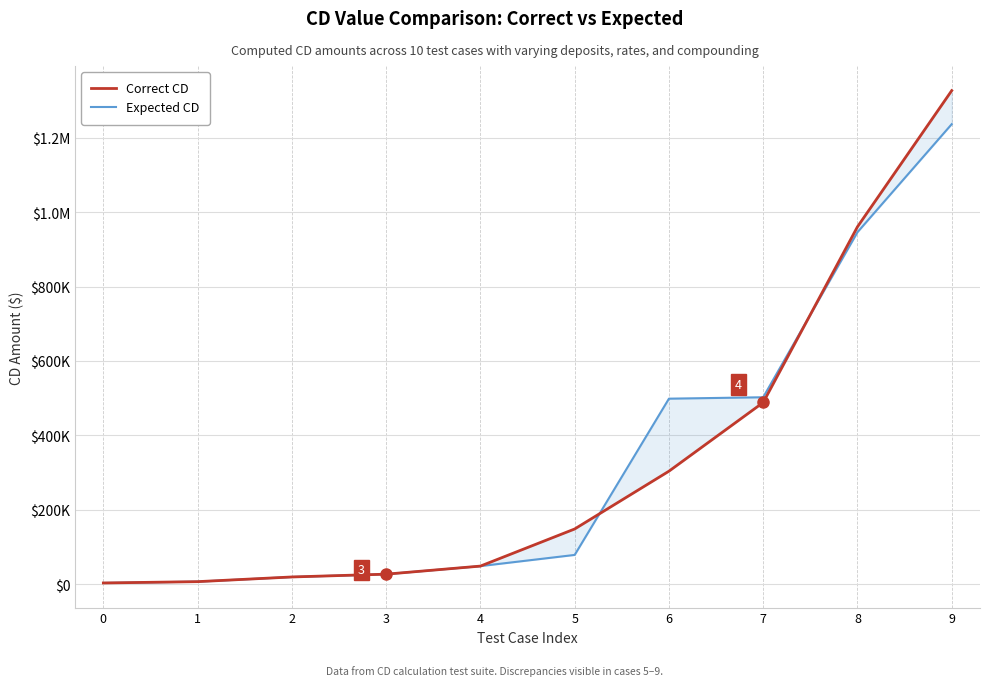

What value does the Expected CD series have at 2?

19341.7